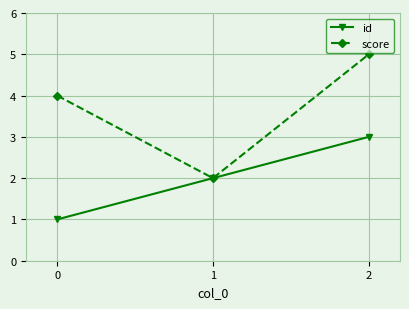

What is the maximum value for score?

5